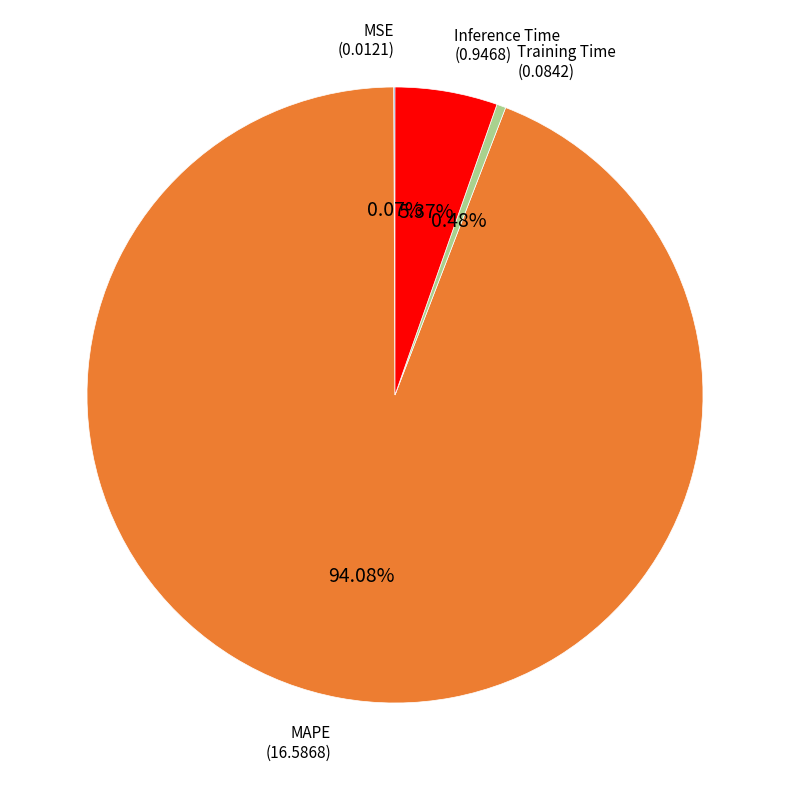

Does any single category account for the majority?

Yes